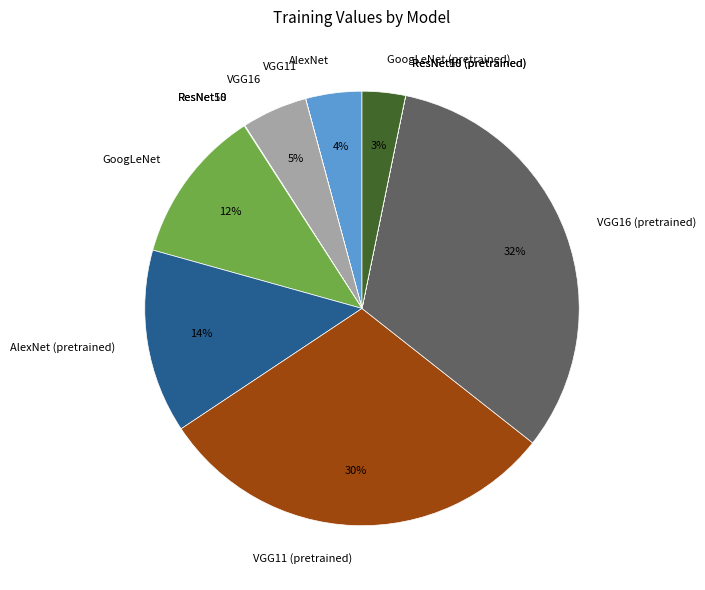

To the nearest percent, what percentage of the pie is AlexNet?

4%